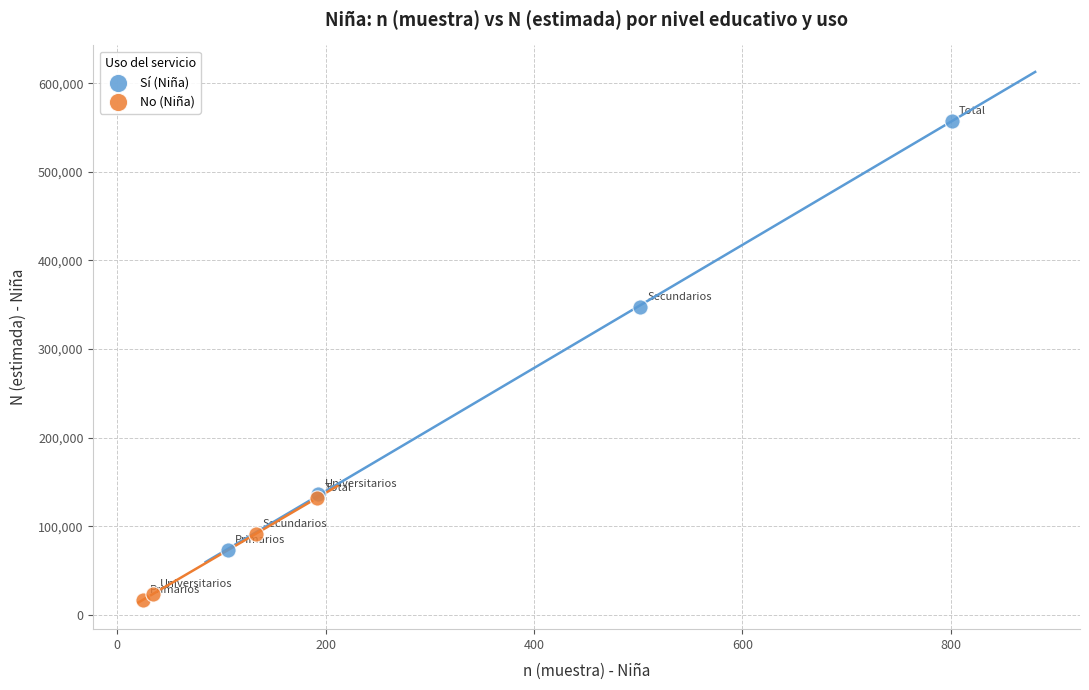

Which series has the widest spread of Y values?

Sí (Niña)